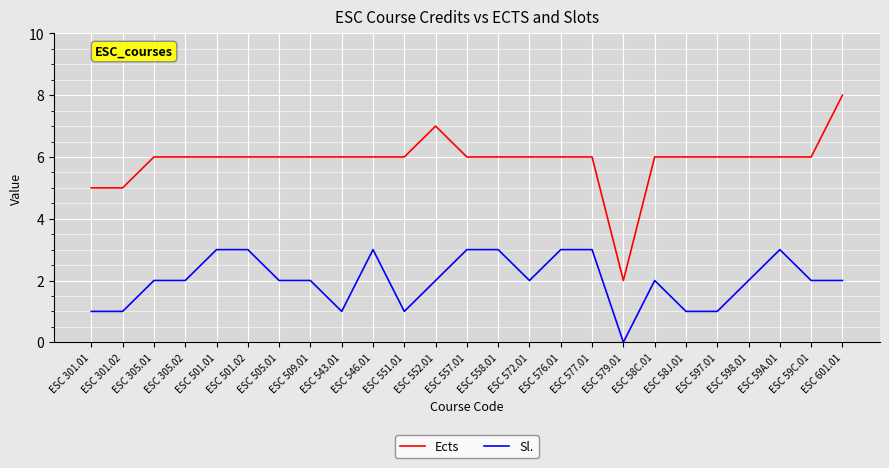

Reading left to right, extract all data points from this chart.

Ects: 5	5	6	6	6	6	6	6	6	6	6	7	6	6	6	6	6	2	6	6	6	6	6	6	8
Sl.: 1	1	2	2	3	3	2	2	1	3	1	2	3	3	2	3	3	0	2	1	1	2	3	2	2